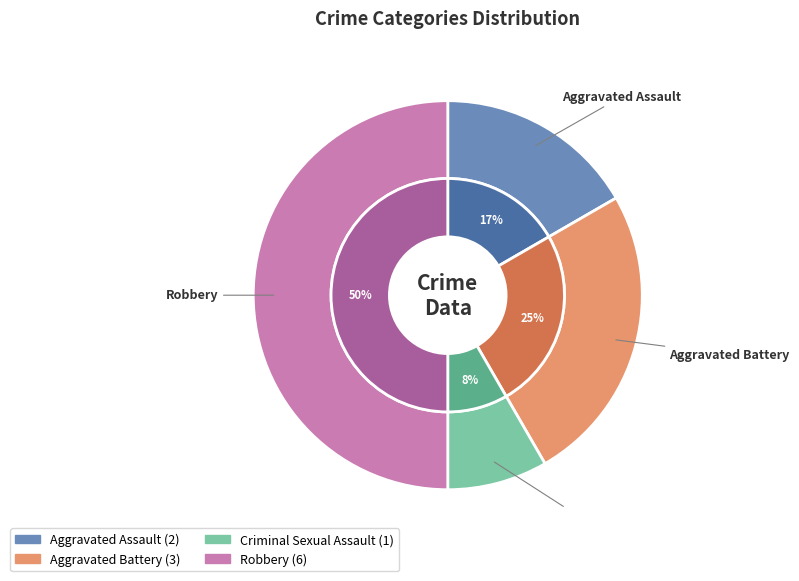

What is the change in value from Aggravated Battery to Robbery?

+3